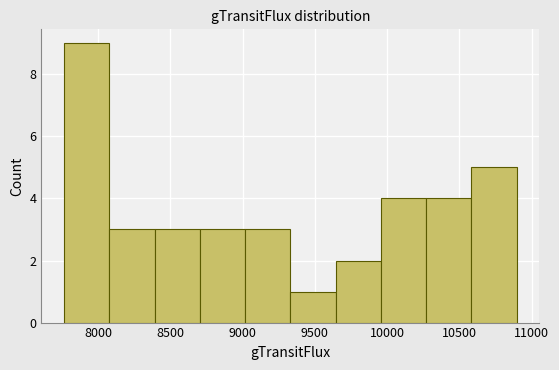

Reading left to right, list every bar in this chart as the range it spans on the x-axis followed by its height. Neither the bar edges nor the heights are printed on the chart, so give them approximately, as read against the axes.

7750 to 8100: 9
8100 to 8400: 3
8400 to 8700: 3
8700 to 9000: 3
9000 to 9350: 3
9350 to 9650: 1
9650 to 9950: 2
9950 to 10250: 4
10250 to 10600: 4
10600 to 10900: 5